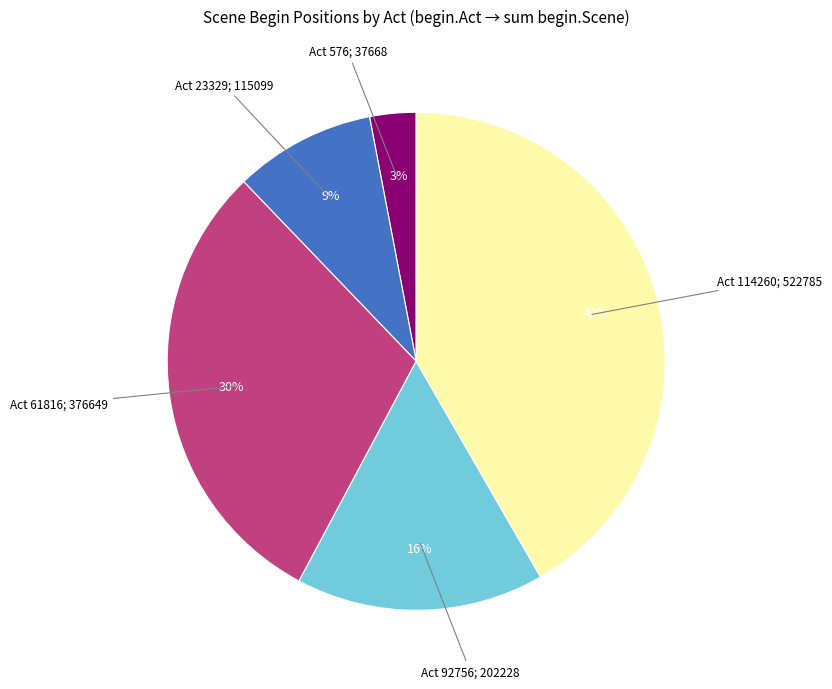

Does any single category account for the majority?

No